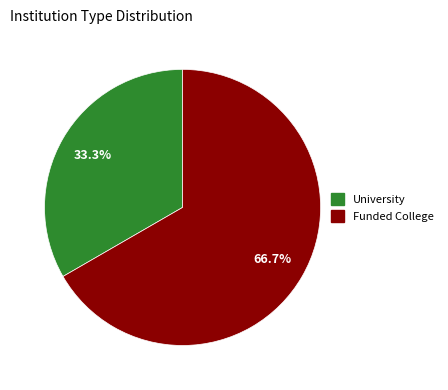

Approximately how many times larger is the value at University compared to Funded College?

0.5